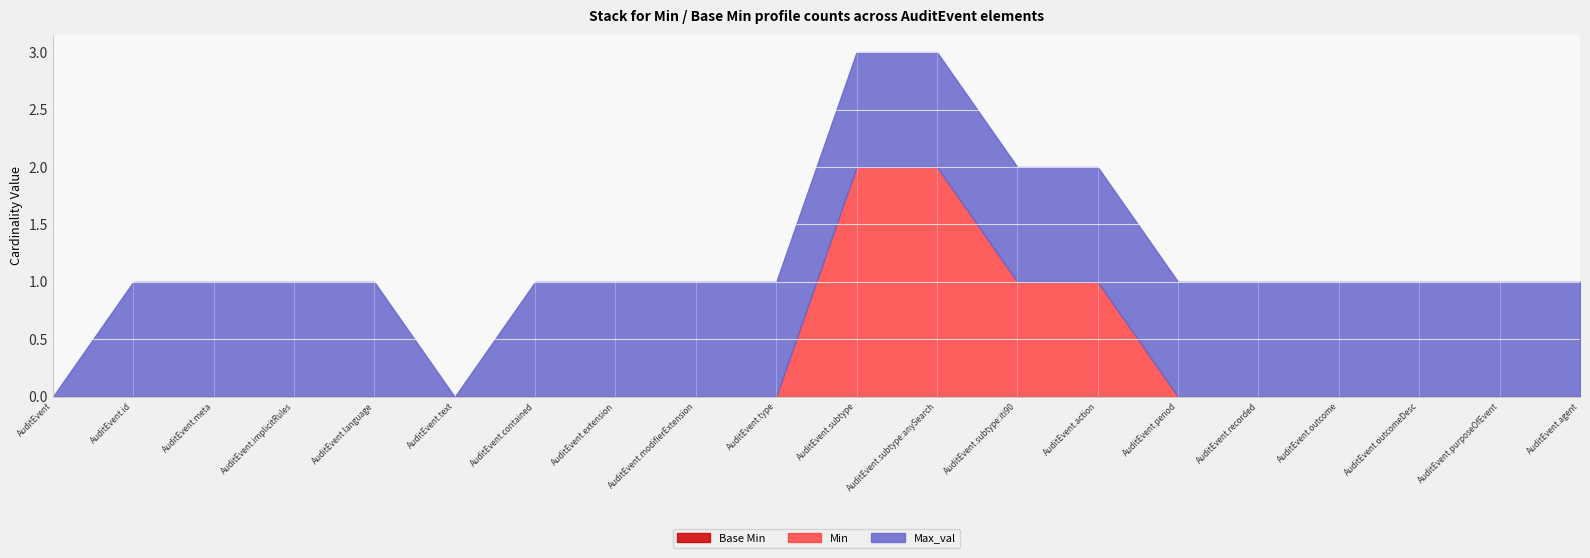

Reading left to right, transcribe all the data shown in this chart.

Base Min: 0	0	0	0	0	0	0	0	0	0	0	0	0	0	0	0	0	0	0	0
Min: 0	0	0	0	0	0	0	0	0	0	2	2	1	1	0	0	0	0	0	0
Max_val: 0	1	1	1	1	0	1	1	1	1	1	1	1	1	1	1	1	1	1	1